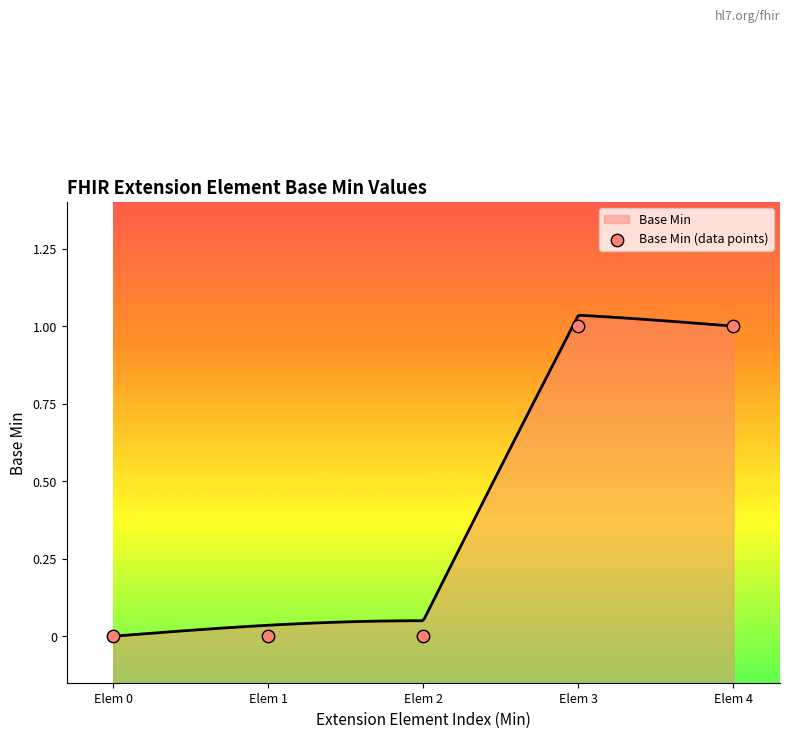

The value of Base Min at Elem 0 is 0.0. True or false?

True